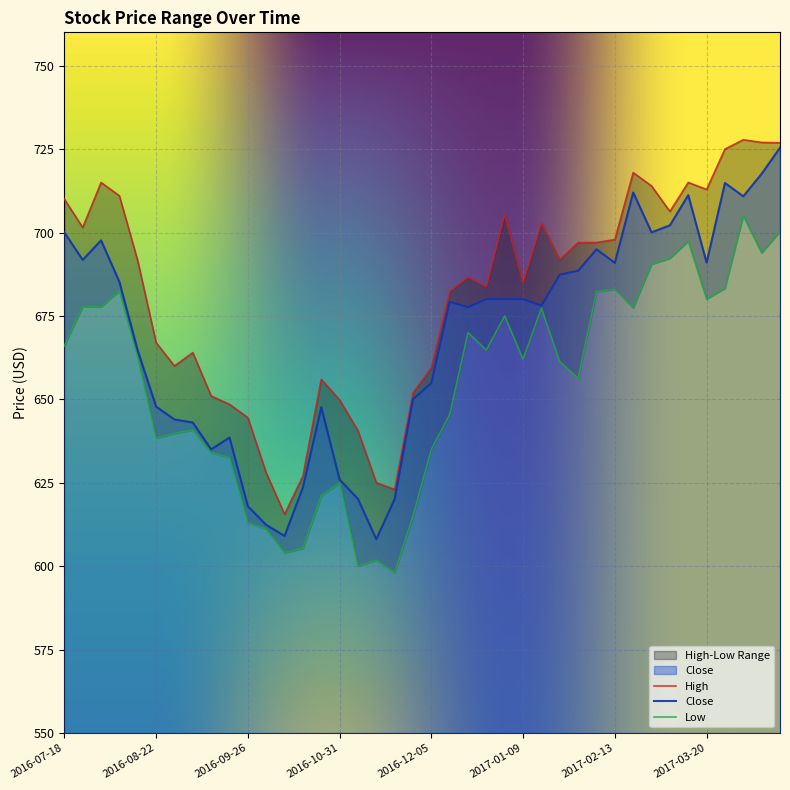

Which has a higher value, 2017-03-06 or 2016-10-10?

2017-03-06